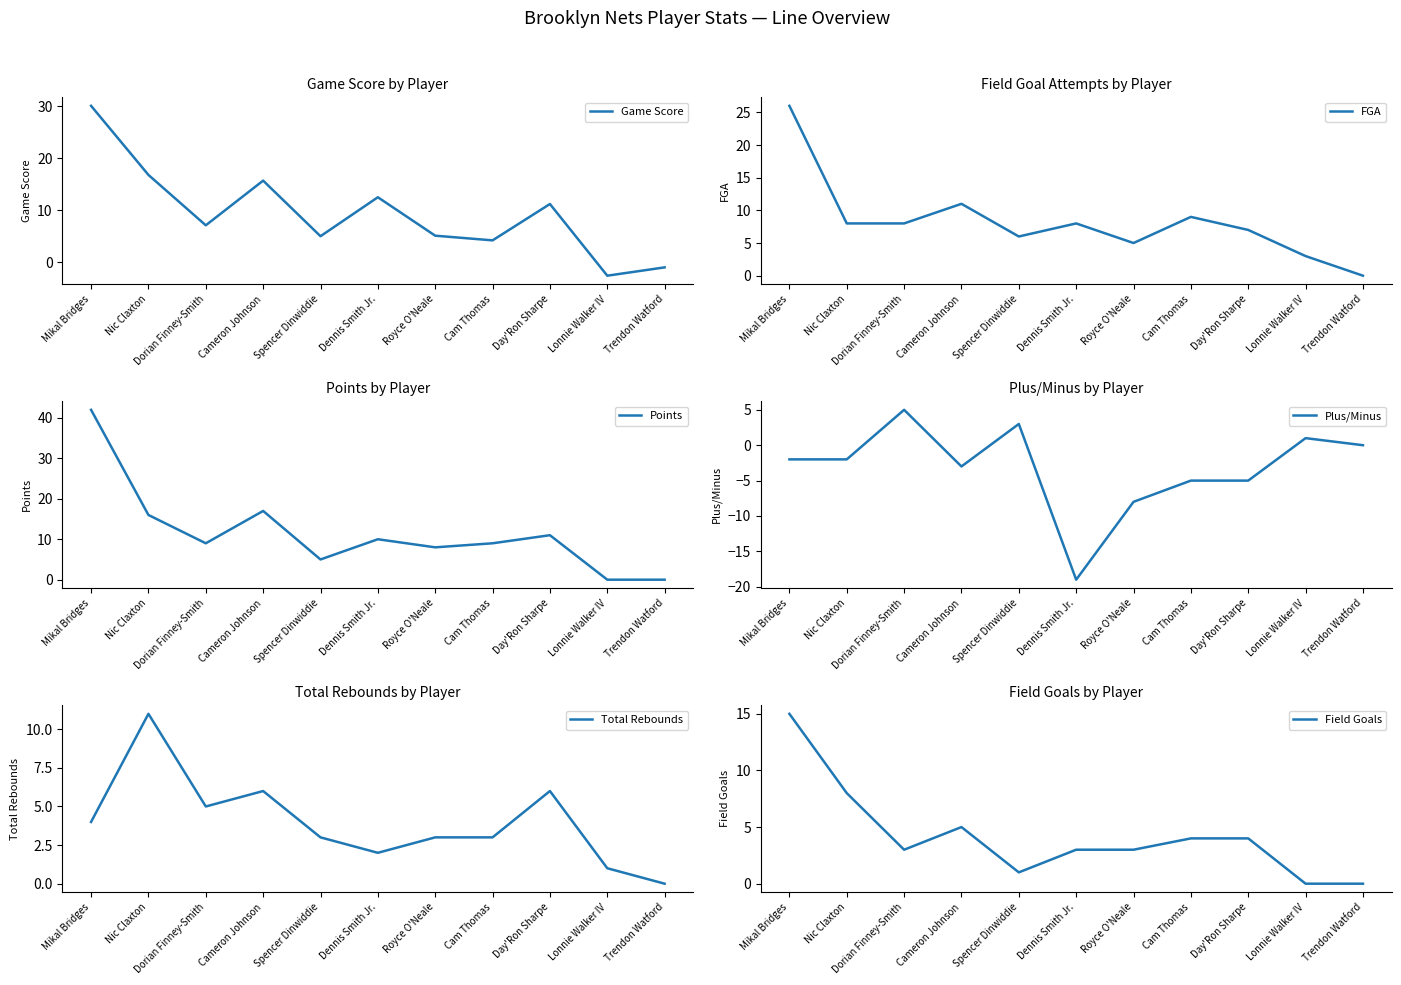

Which series has the widest spread of values?

Points